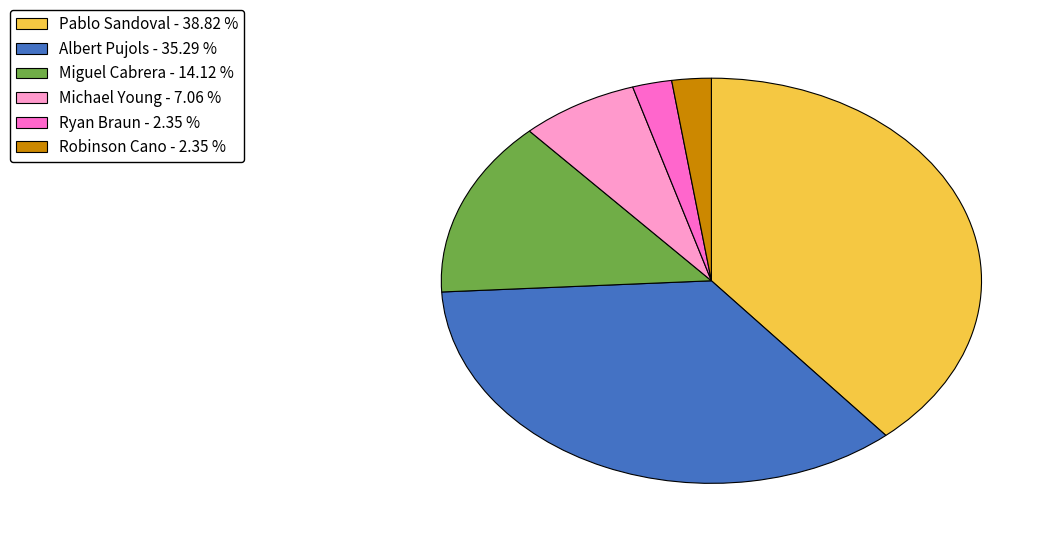

Is there any slice that represents more than half of the pie?

No